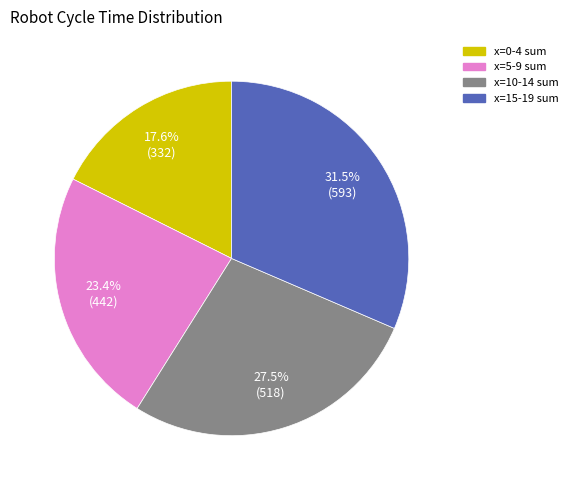

Is there any slice that represents more than half of the pie?

No